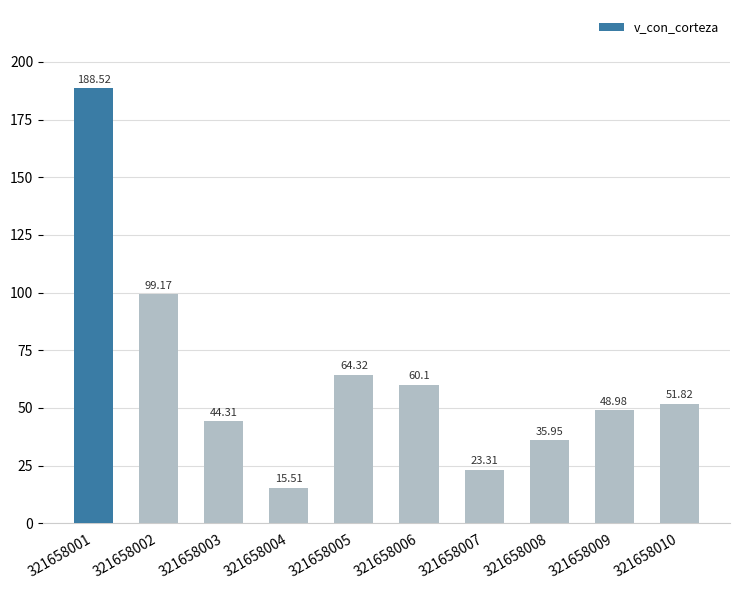

Reading left to right, extract all data points from this chart.

321658001=188.5	321658002=99.2	321658003=44.3	321658004=15.5	321658005=64.3	321658006=60.1	321658007=23.3	321658008=36.0	321658009=49.0	321658010=51.8